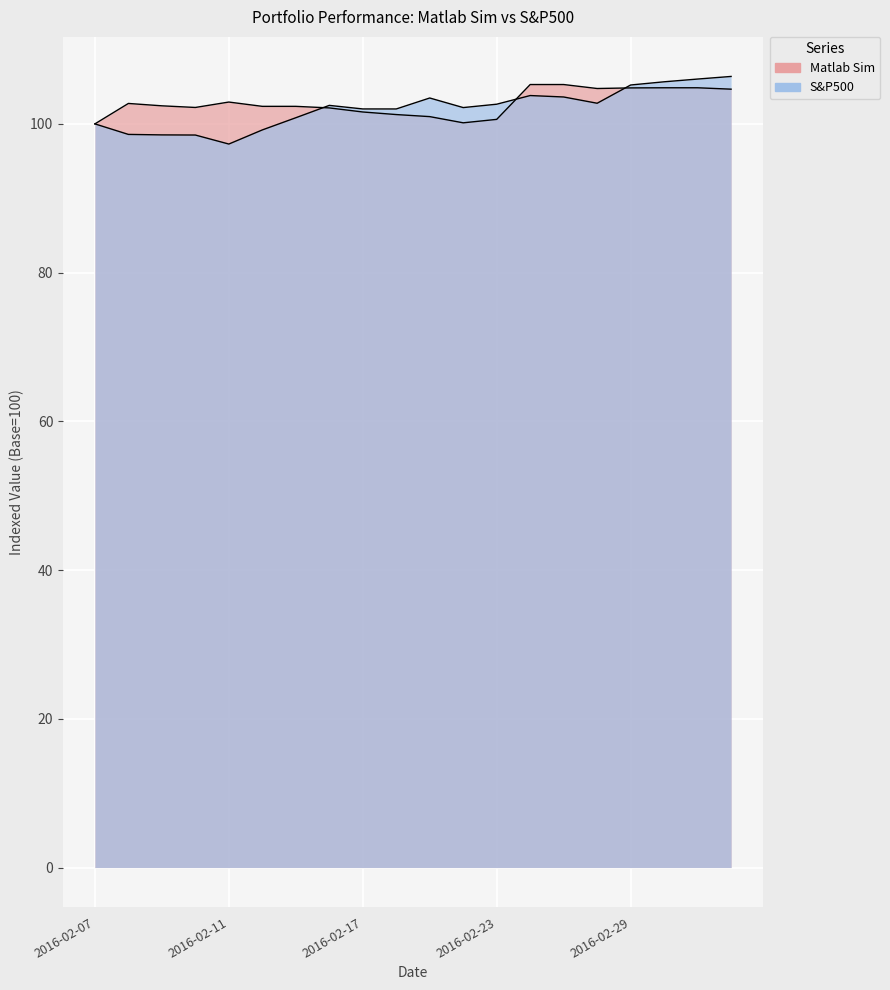

Between 2016-02-18 and 2016-02-19, which series saw the biggest shift?

S&P500